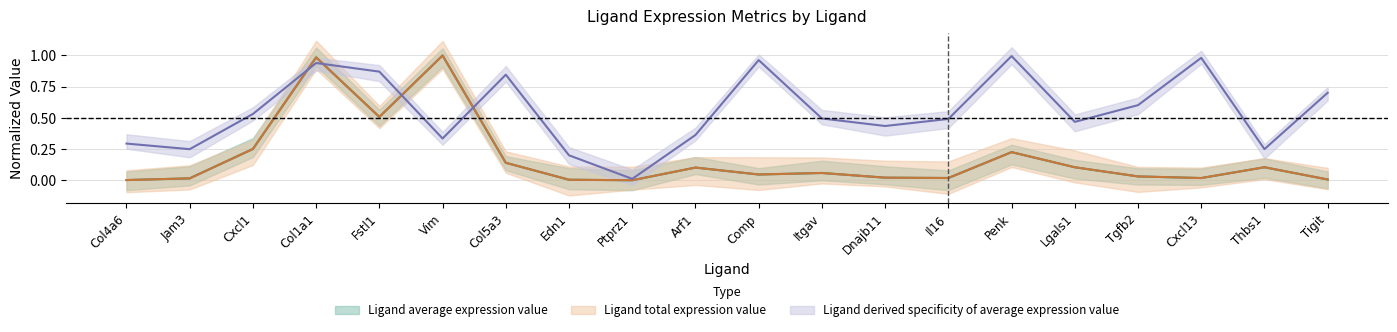

In Ligand total expression value, how many points are higher than both neighbors (excluding endpoints)?

6